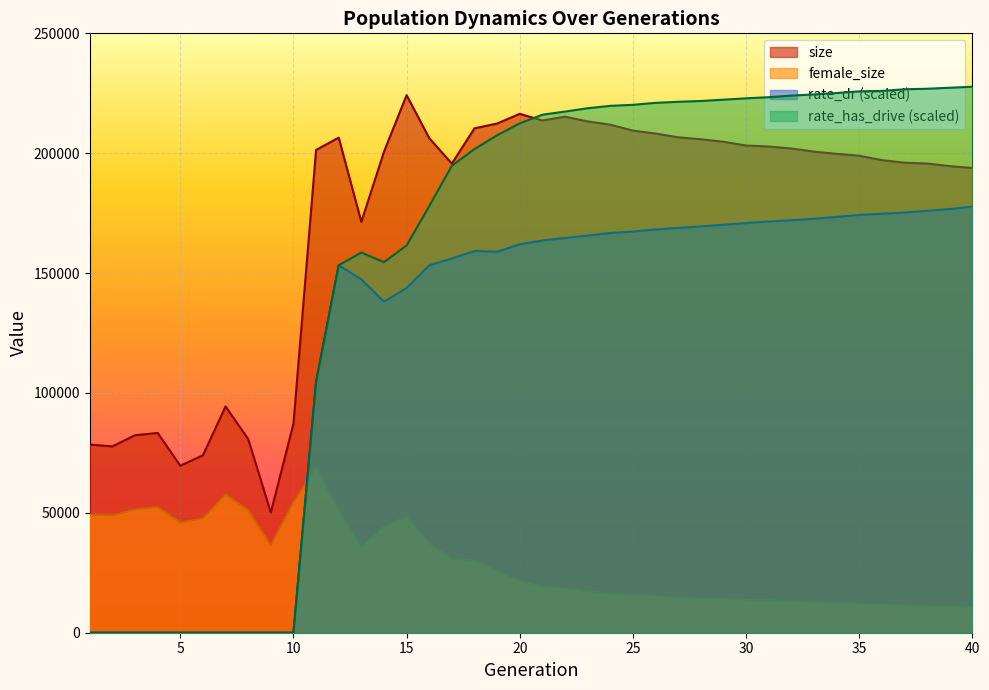

Is it true that rate_dr equals 45848.8 at 34?

False